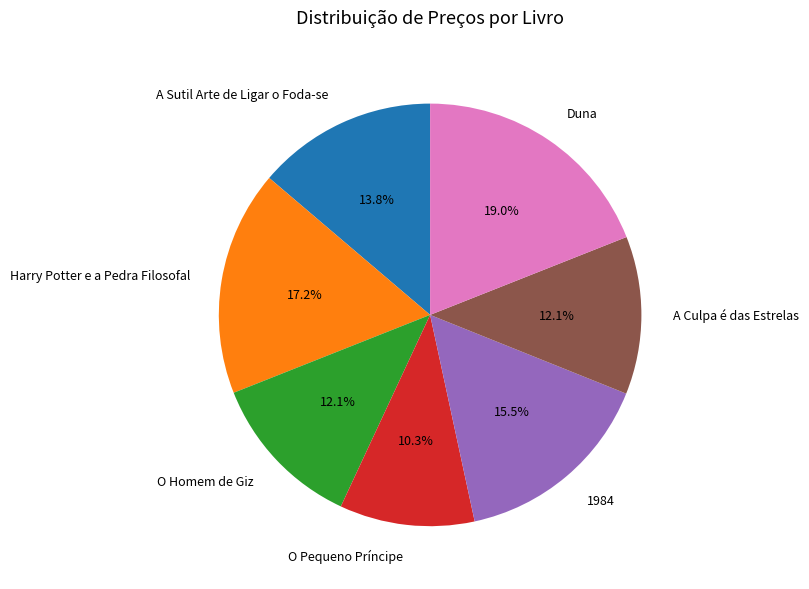

How many segments does this pie chart have?

7